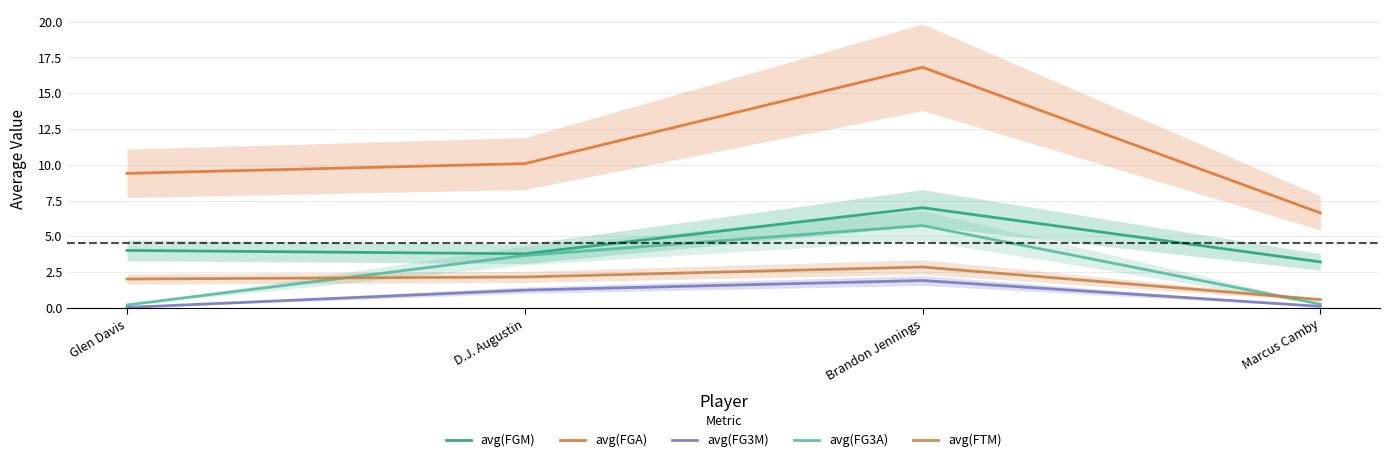

What is the label of the 2nd point from the left?

D.J. Augustin